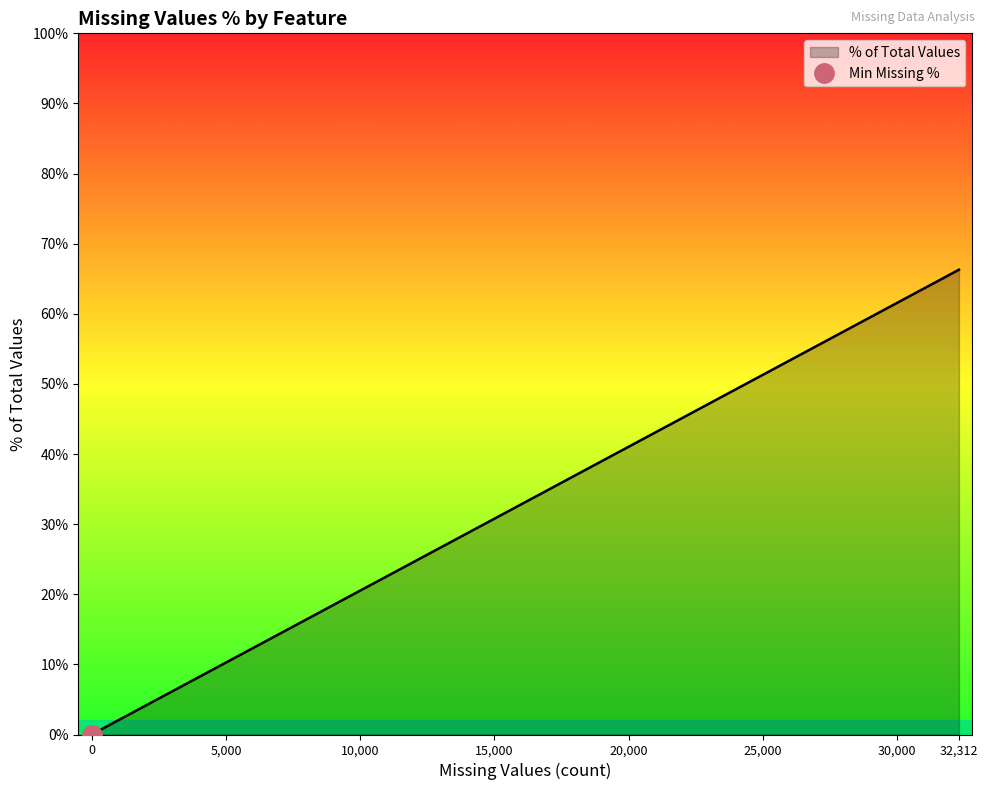

The chart shows a value of 33.9 at CNT_CHILDREN. True or false?

False